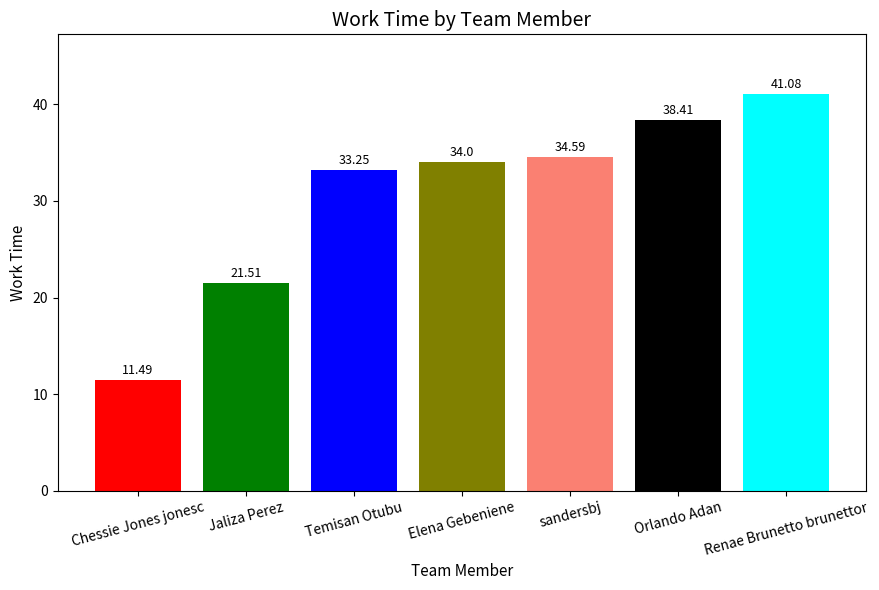

Which has a higher value, Orlando Adan or Renae Brunetto brunettor?

Renae Brunetto brunettor